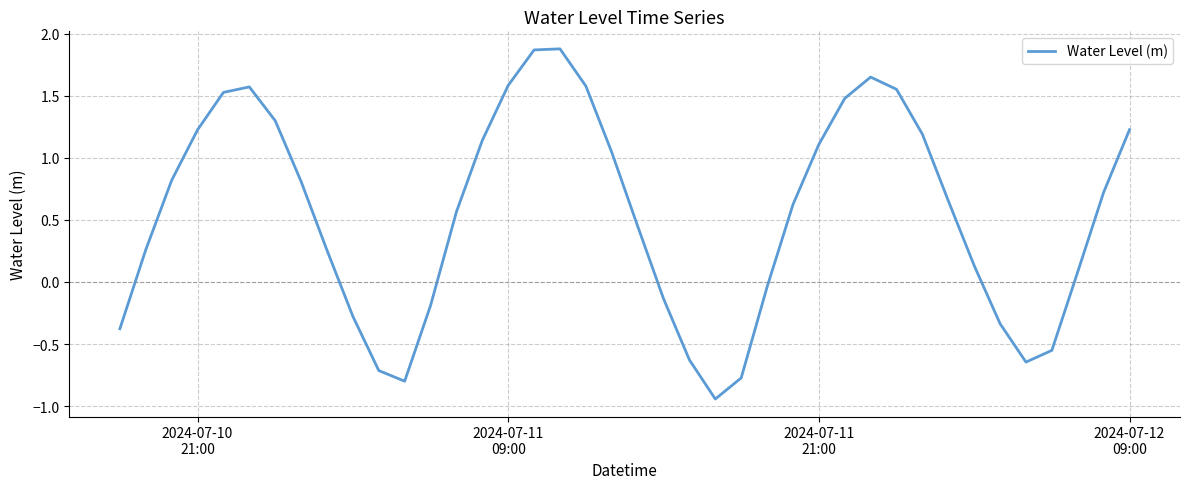

What is the difference between the maximum and minimum values?

2.8